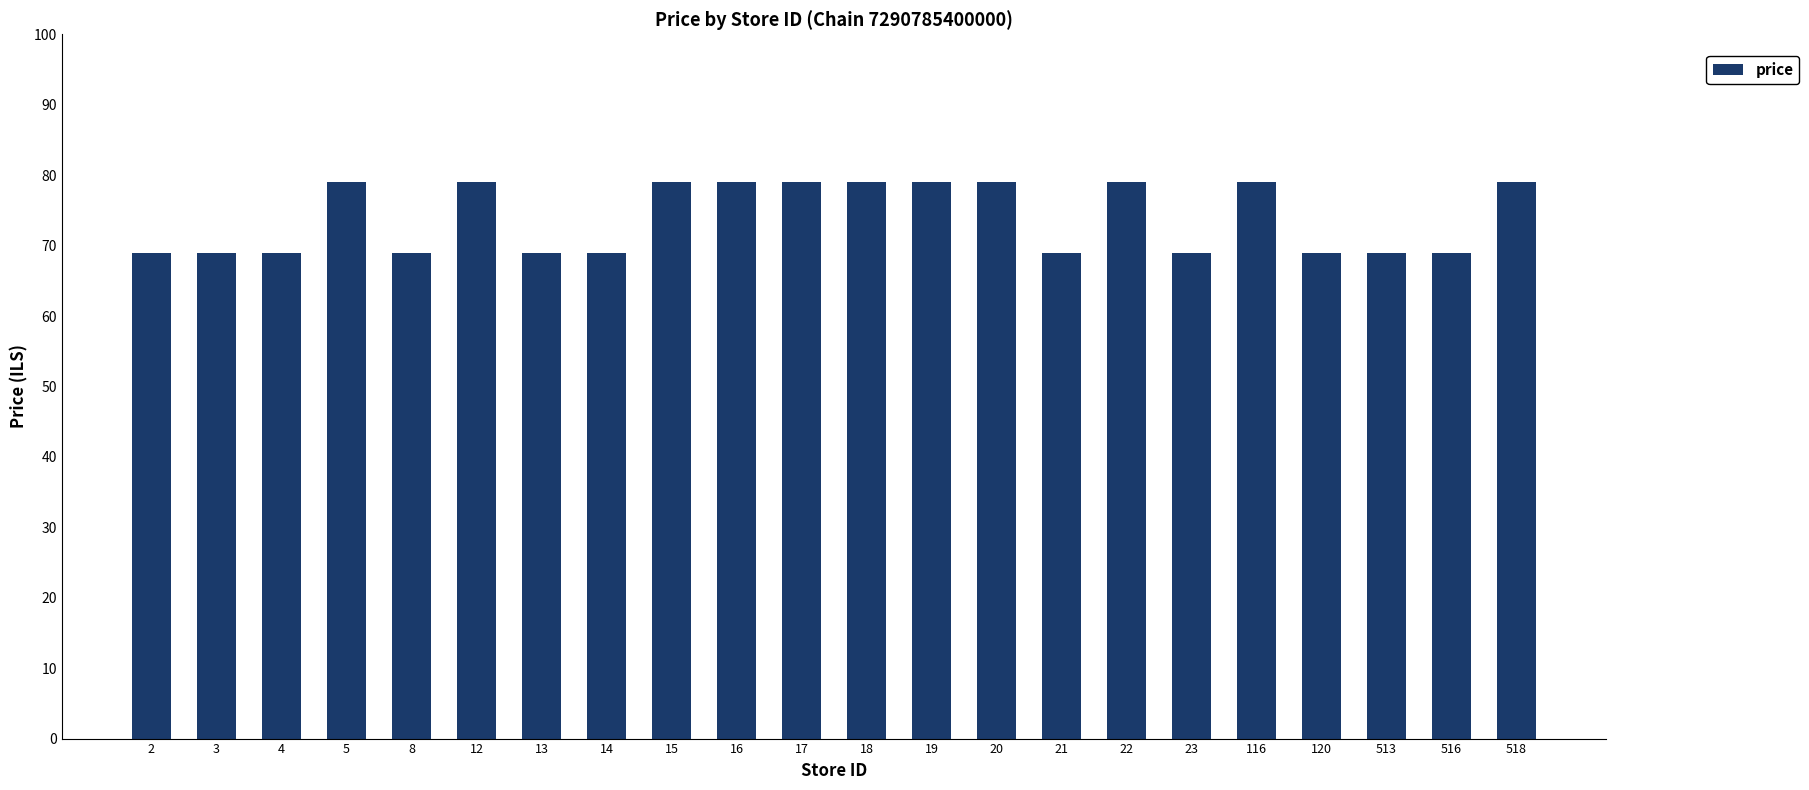

Reading left to right, what are all the values shown in this chart?

2=69	3=69	4=69	5=79	8=69	12=79	13=69	14=69	15=79	16=79	17=79	18=79	19=79	20=79	21=69	22=79	23=69	116=79	120=69	513=69	516=69	518=79